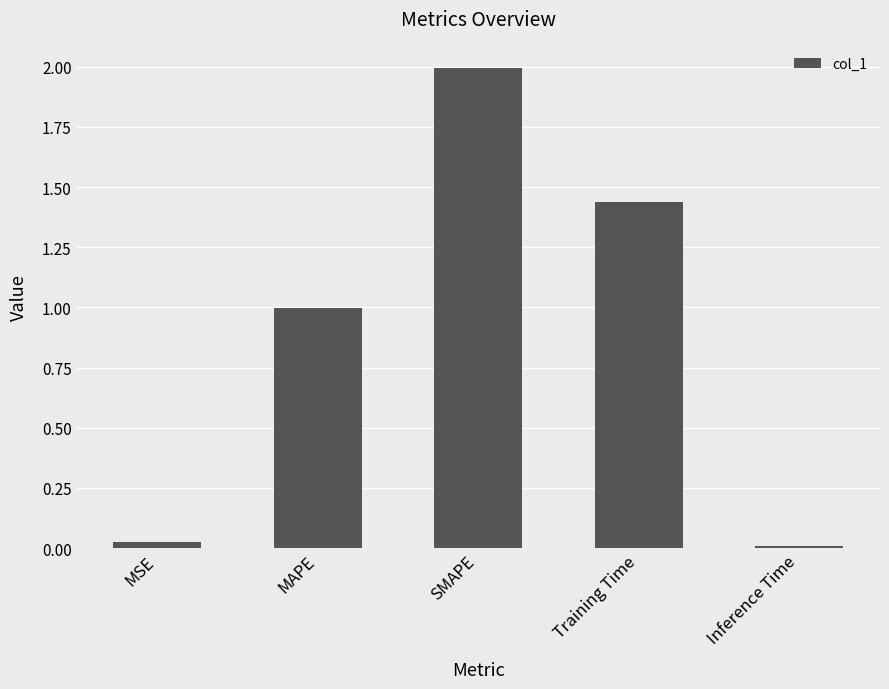

What is the difference between the maximum and second lowest values?

2.0